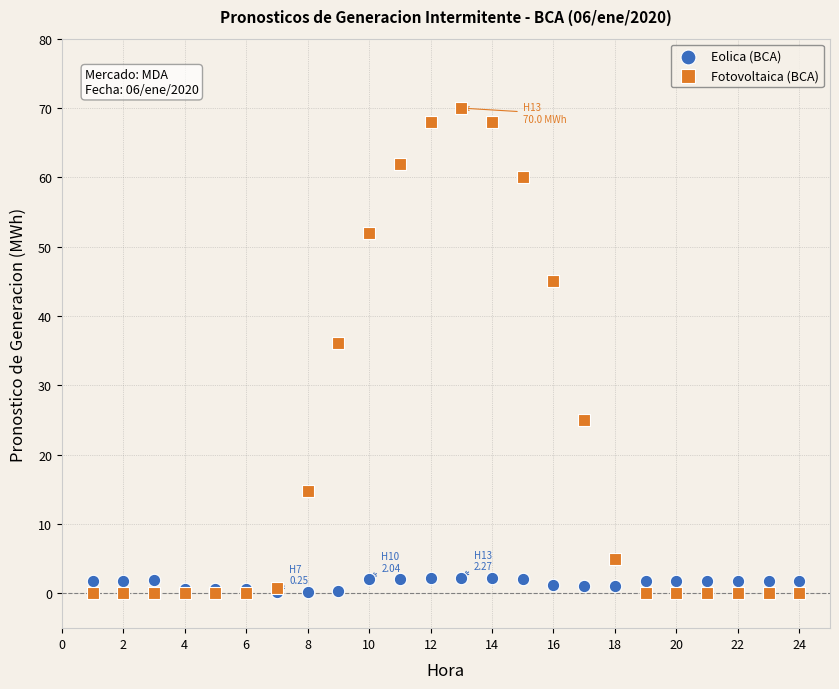

Across all series, what Y value is closest to 35?

36.2